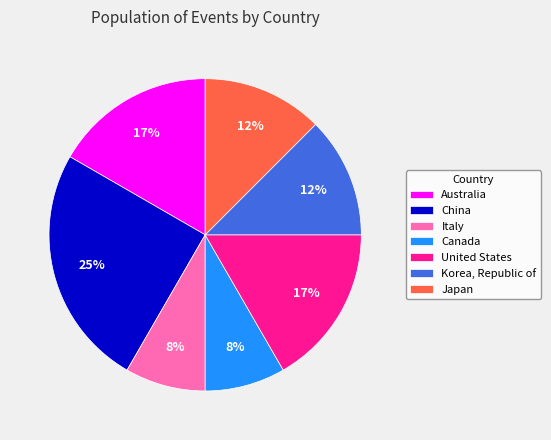

Count the number of slices in the pie.

7